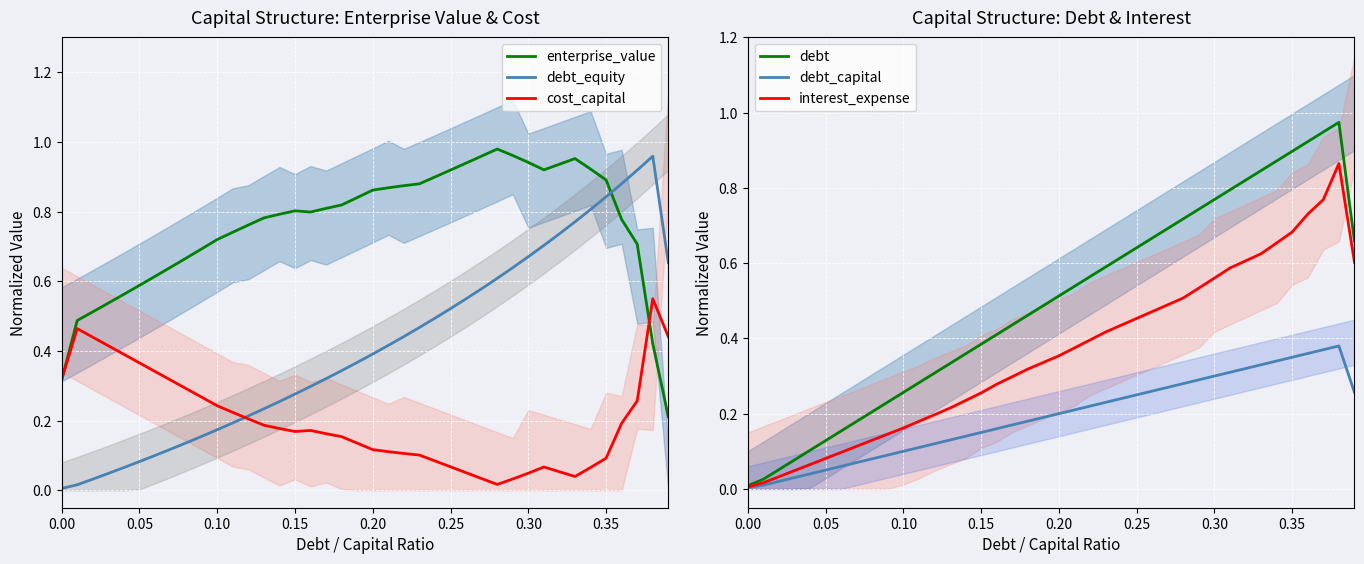

What is the sum of all enterprise_value values?

30.3